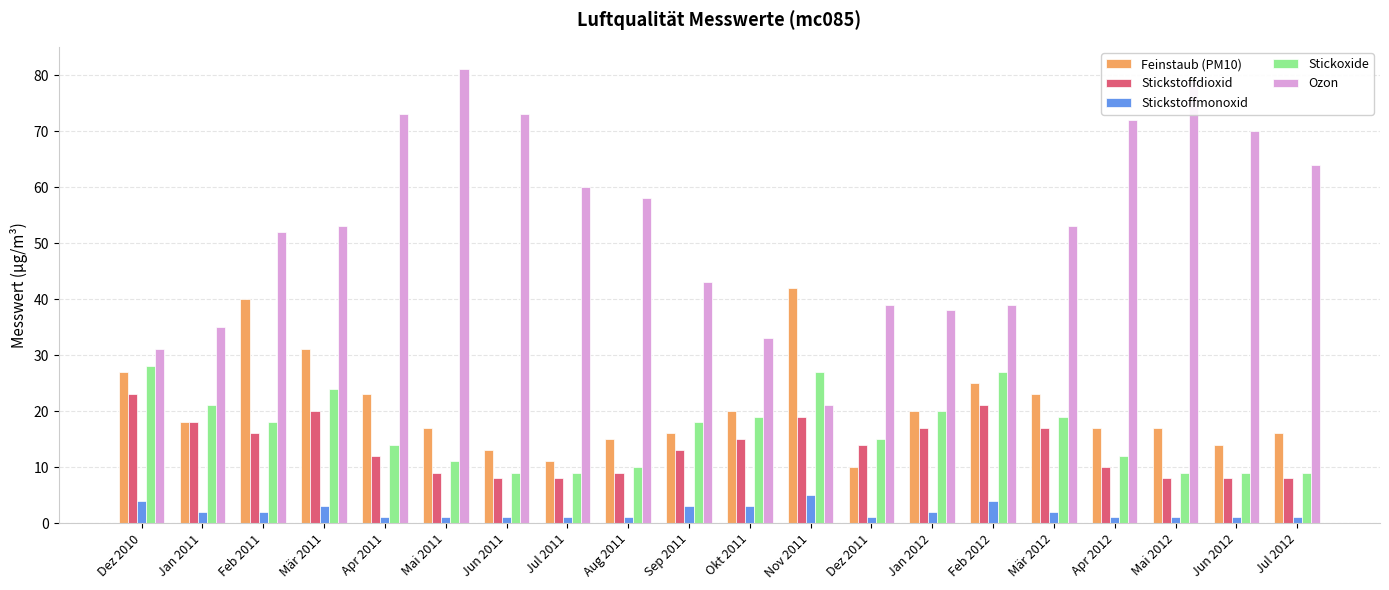

How many categories are shown in the chart?

20